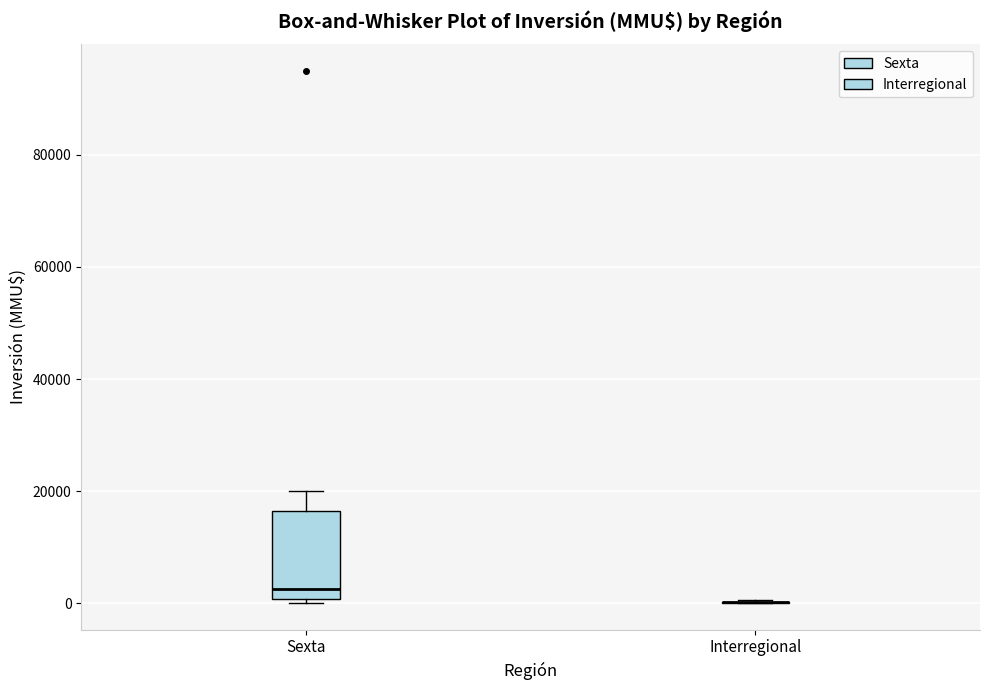

Comparing the boxes themselves (not the whiskers), which one is the tallest?

Sexta